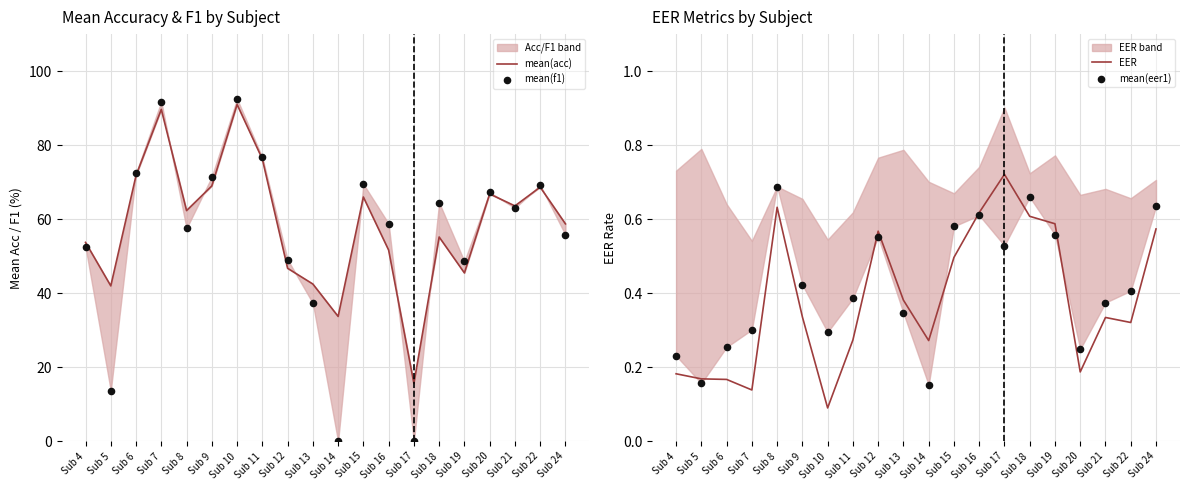

Is the value of mean(f1) at Sub 7 greater than the value of EER at Sub 17?

Yes